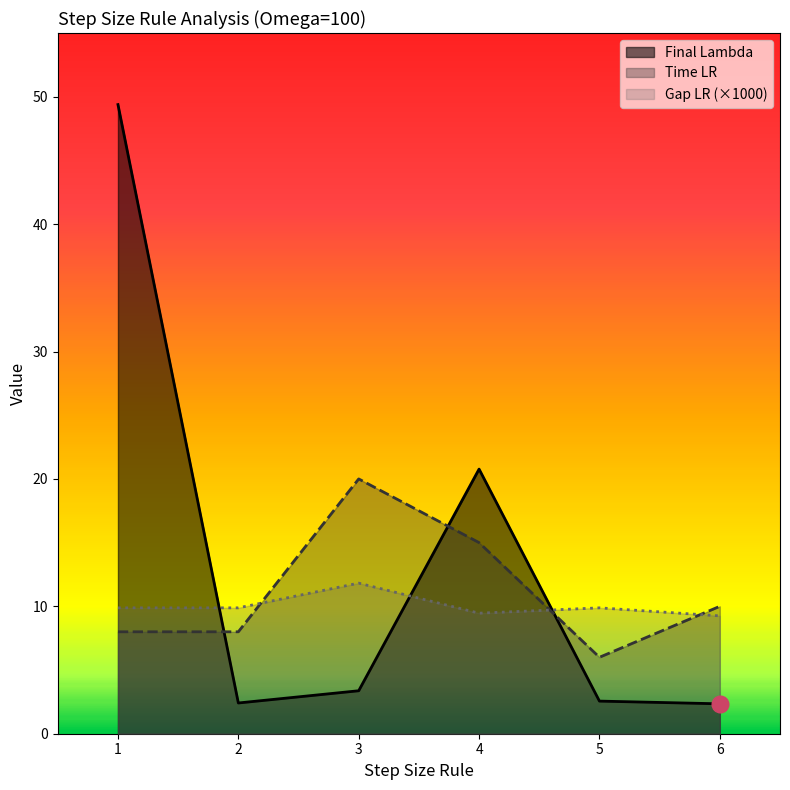

Reading right to left, extract all data points from this chart.

Final Lambda: 2.3	2.6	20.8	3.4	2.4	49.4
Time LR: 10.0	6.0	15.0	20.0	8.0	8.0
Gap LR: 9.2	9.9	9.5	11.8	9.9	9.9